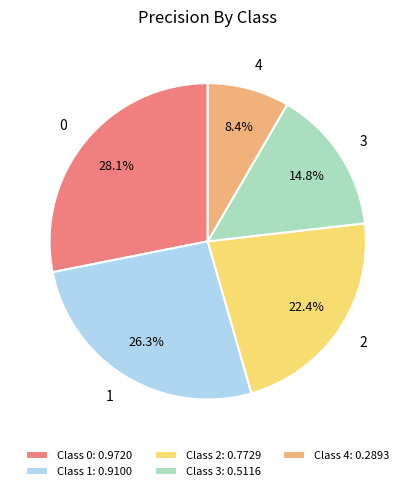

Does any single category account for the majority?

No